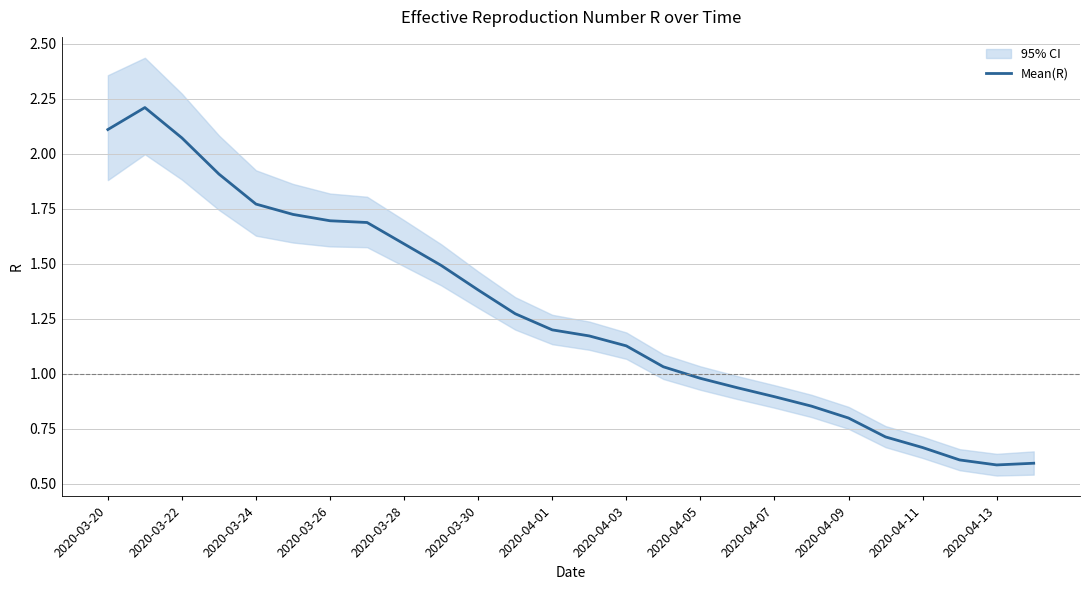

What is the minimum value for Mean(R)?

0.6